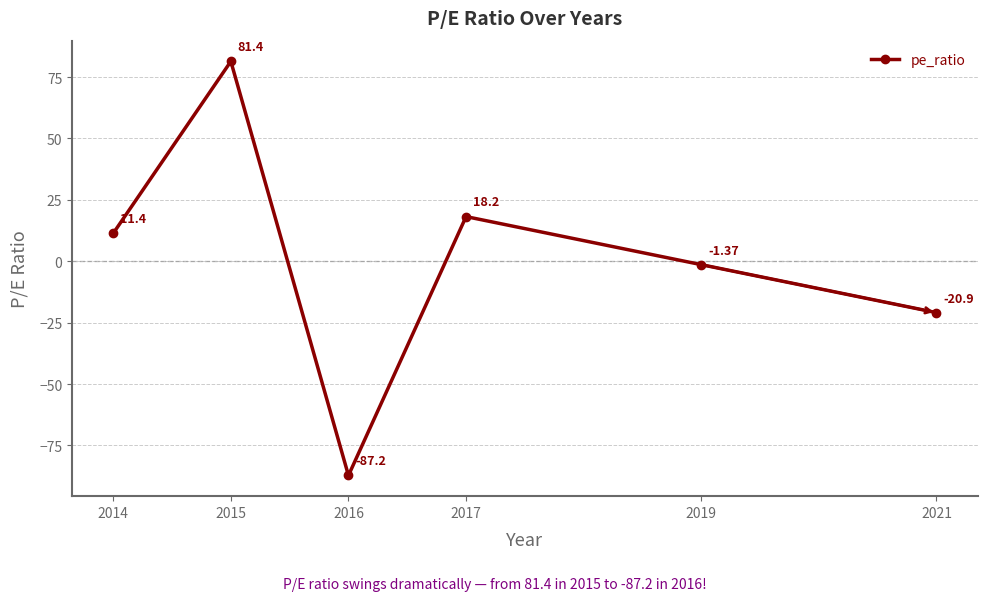

List the labels in order of value, largest first.

2015, 2017, 2014, 2019, 2021, 2016